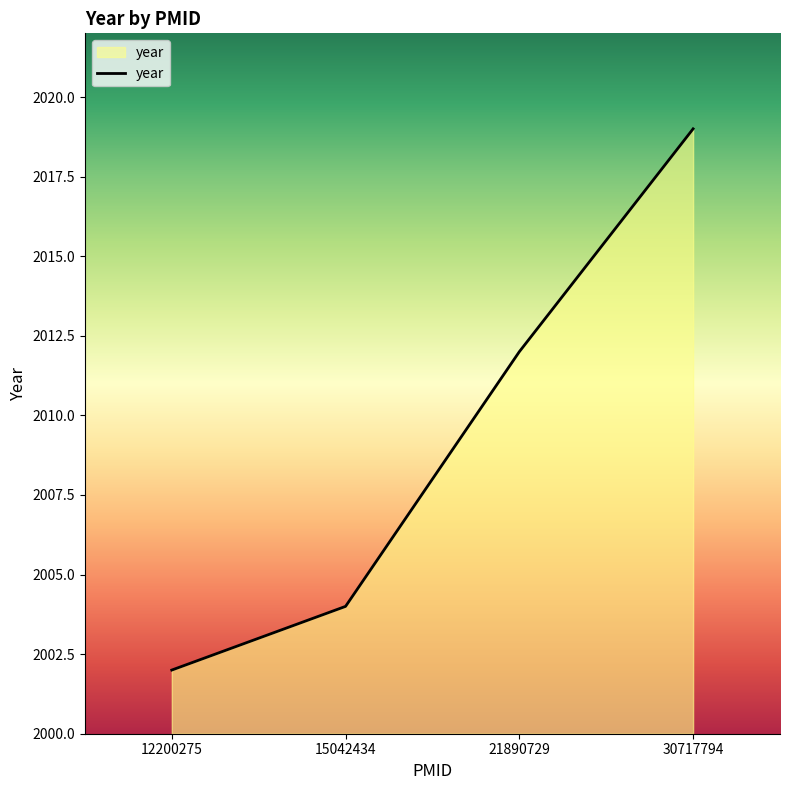

Does the chart have visible grid lines?

No